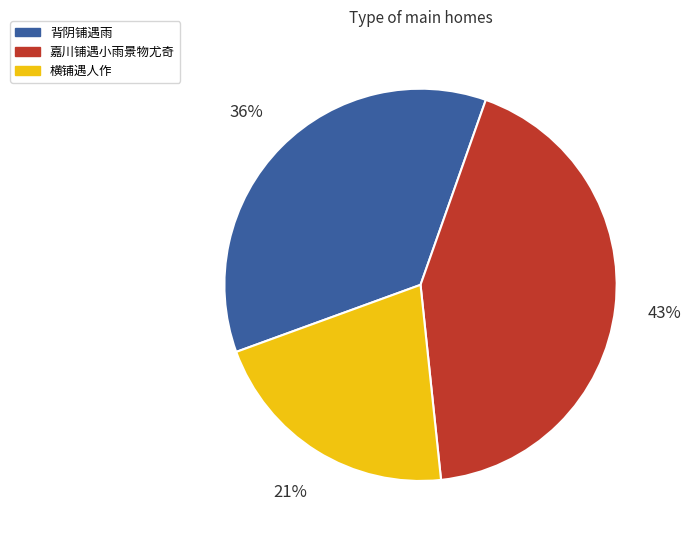

Is there any slice that represents more than half of the pie?

No